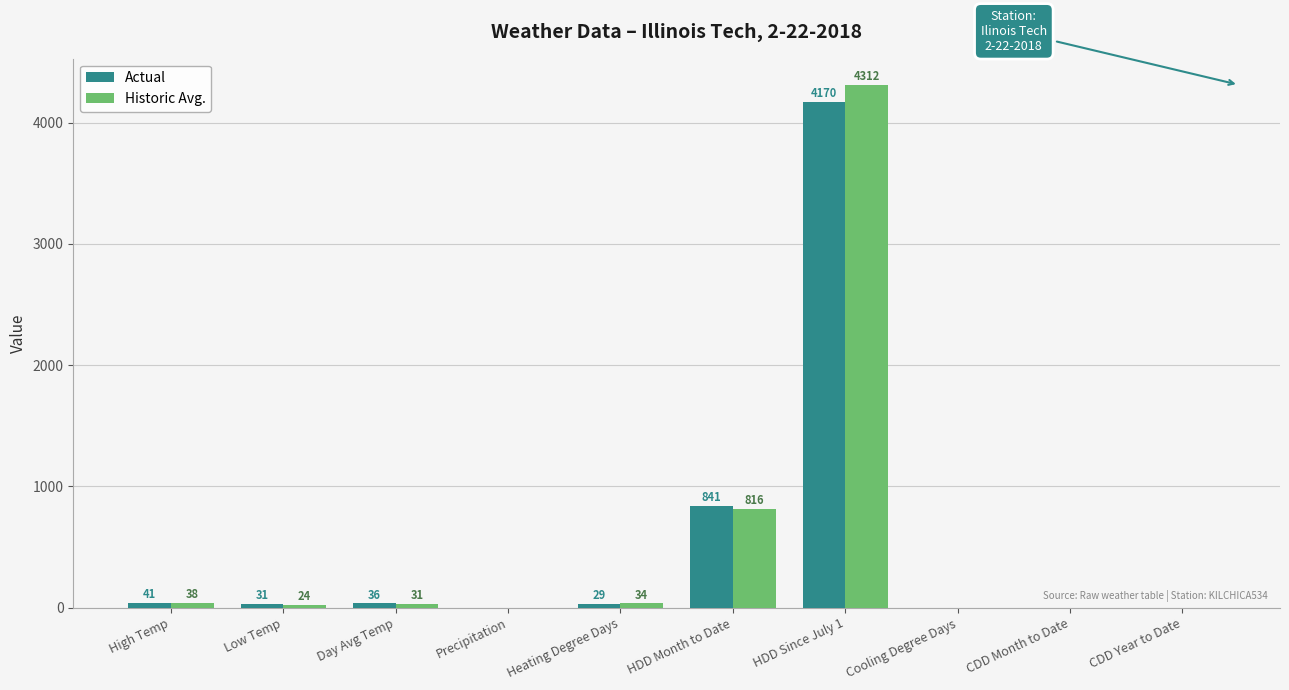

Is the value of Historic Avg. at HDD Month to Date greater than the value of Actual at HDD Month to Date?

No